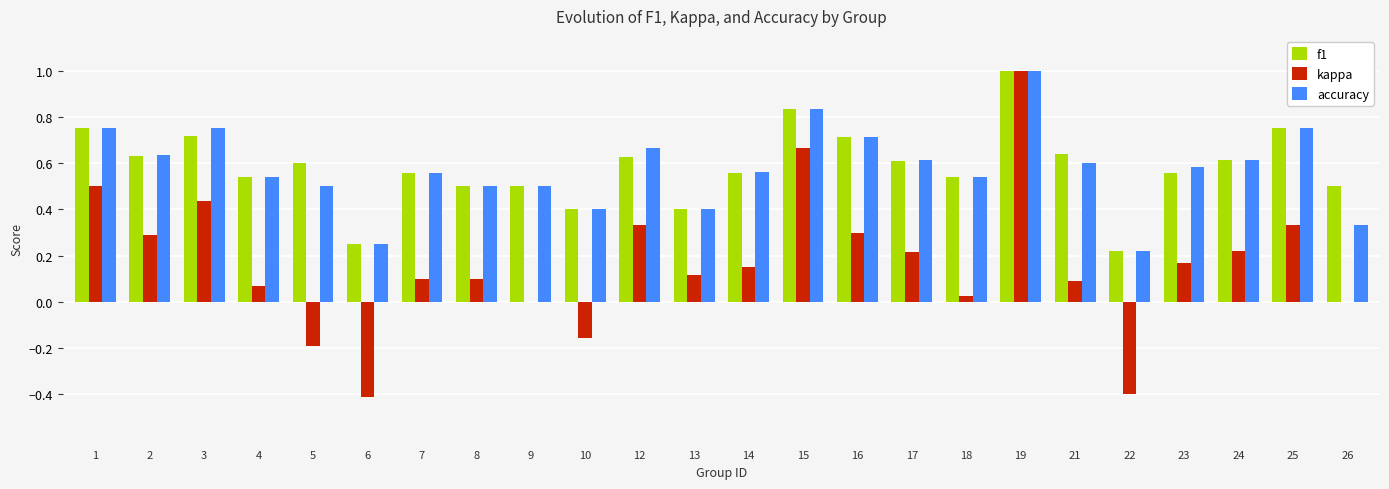

What is the sum of the accuracy values at 5 and 8?

1.0